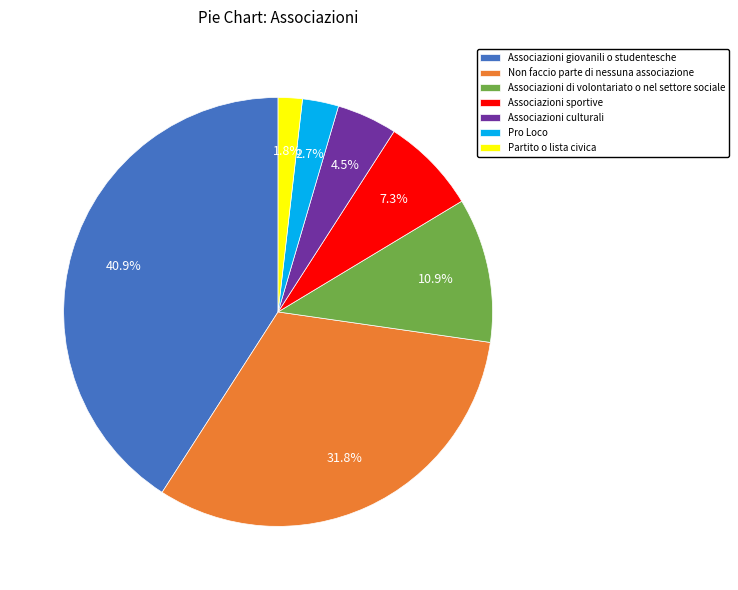

Is there a majority slice in this chart?

No